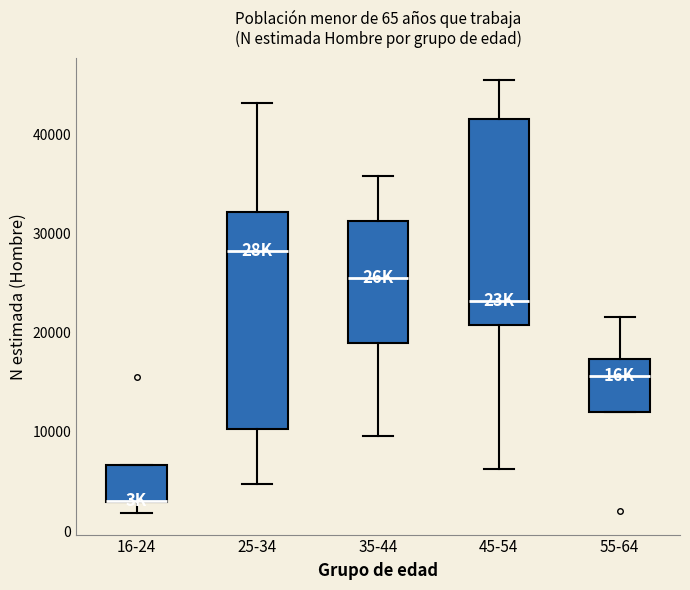

Comparing the boxes themselves (not the whiskers), which one is the tallest?

25-34